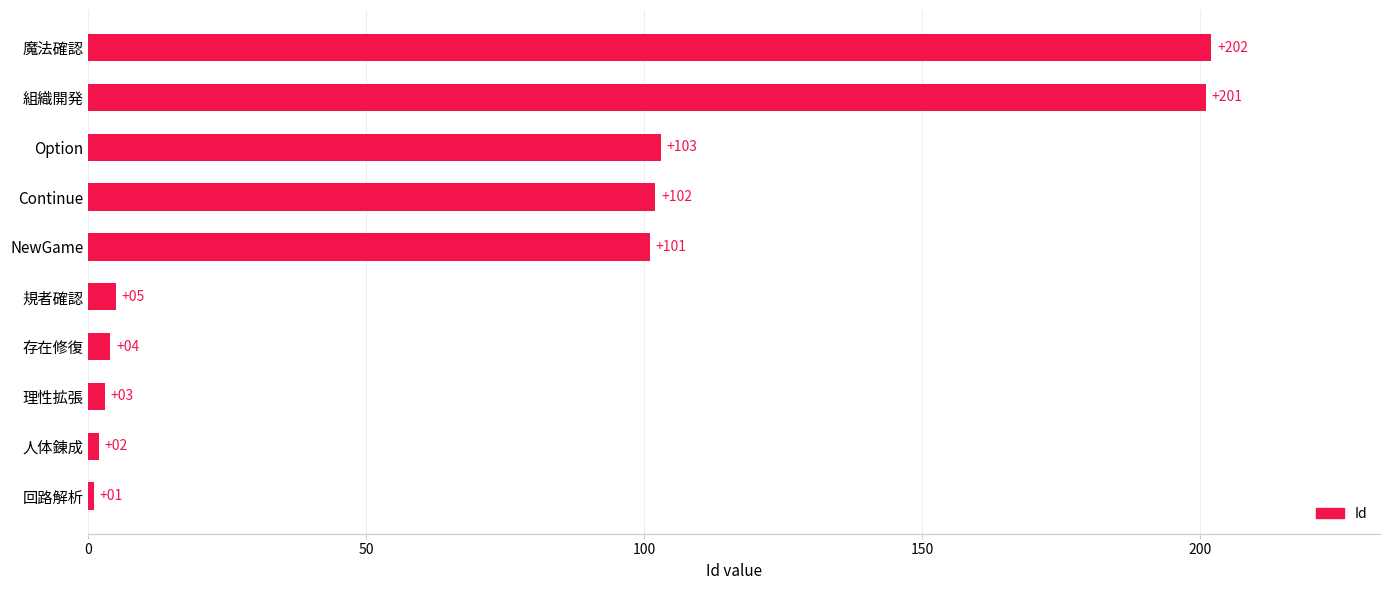

Reading bottom to top, list all the values displayed in this chart.

回路解析=1	人体錬成=2	理性拡張=3	存在修復=4	規者確認=5	NewGame=101	Continue=102	Option=103	組織開発=201	魔法確認=202